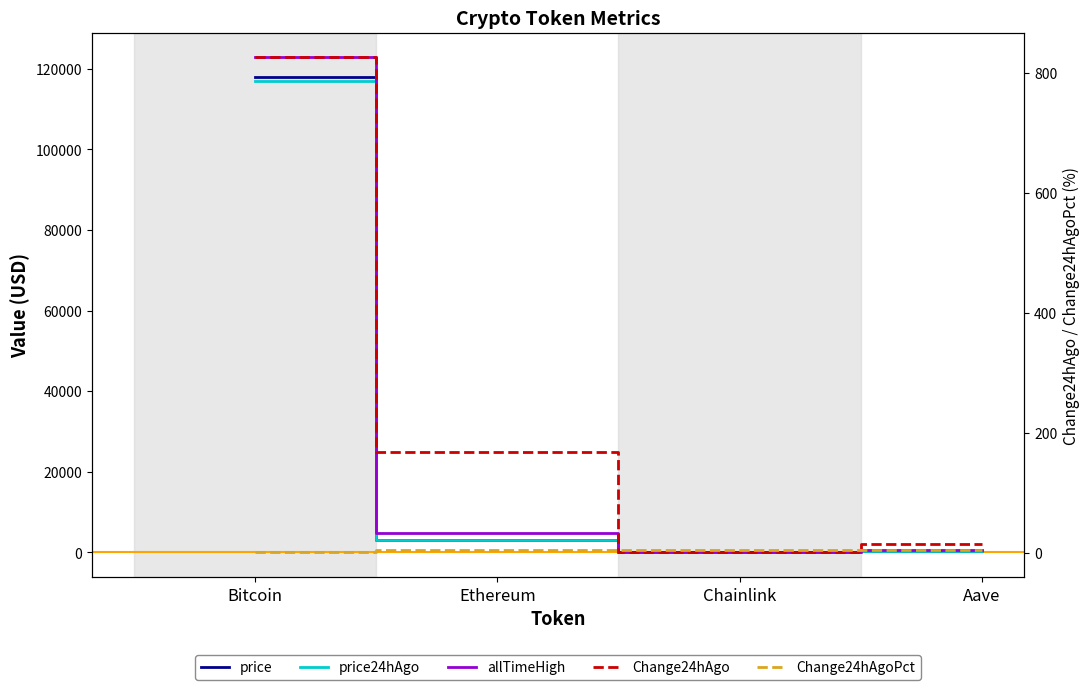

Is it true that price24hAgo equals 6.8 at Chainlink?

False